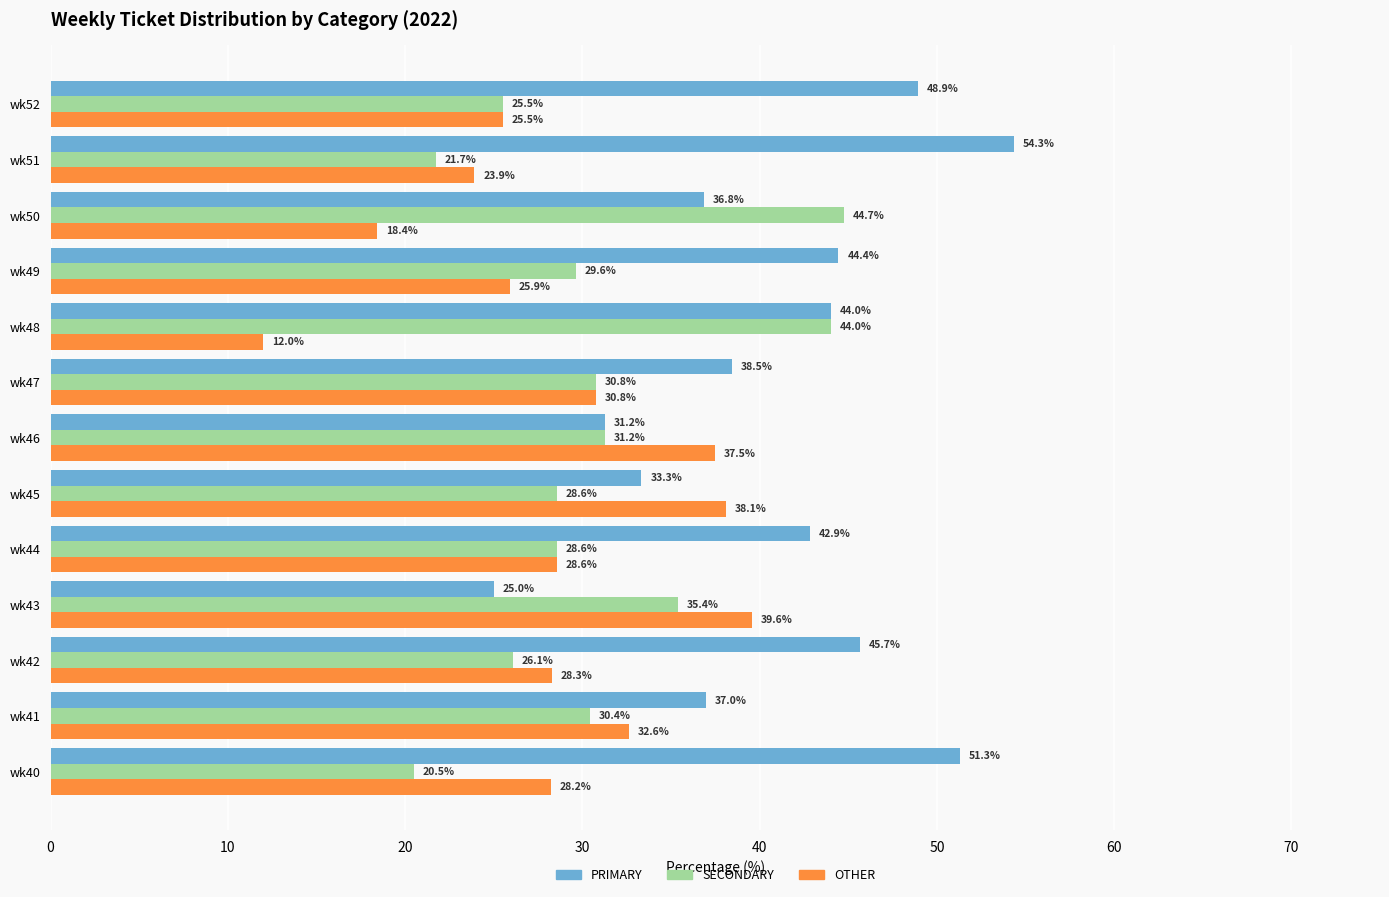

At how many categories does at least one series exceed 34?

13